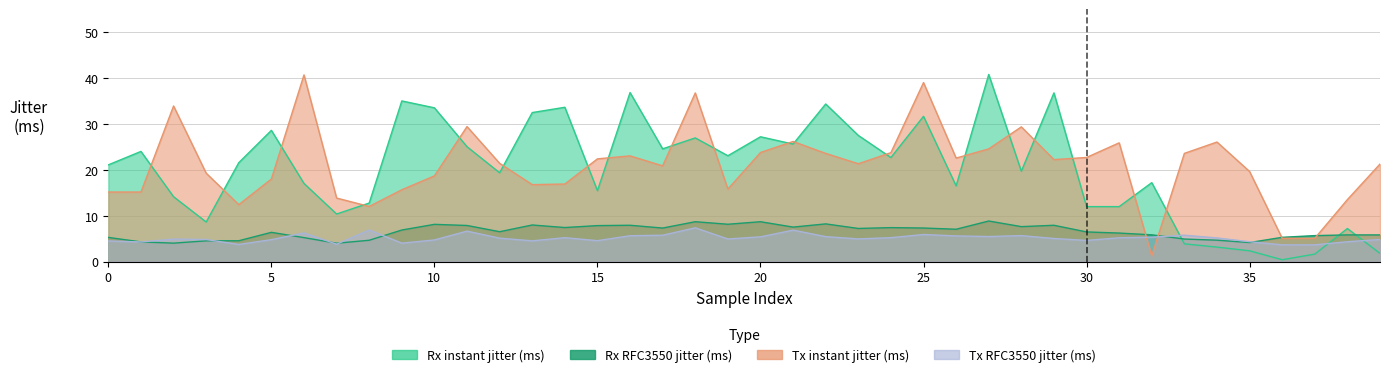

What is the minimum value shown in the chart?

0.4